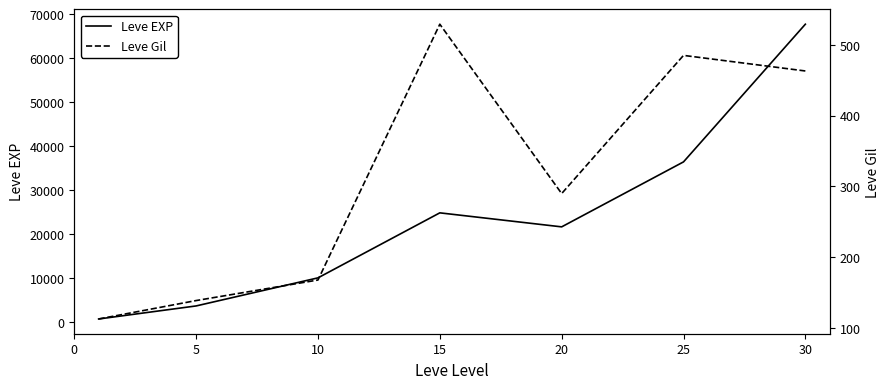

Rank the series by their average value, from lowest to highest.

Leve Gil, Leve EXP